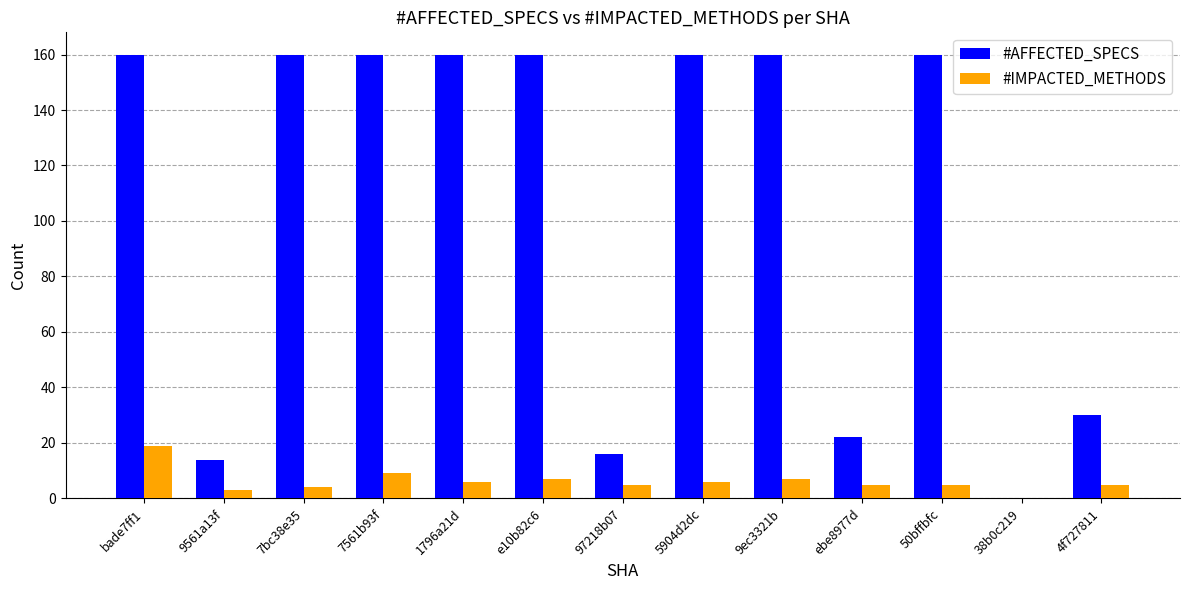

What is the sum of all #IMPACTED_METHODS values?

81